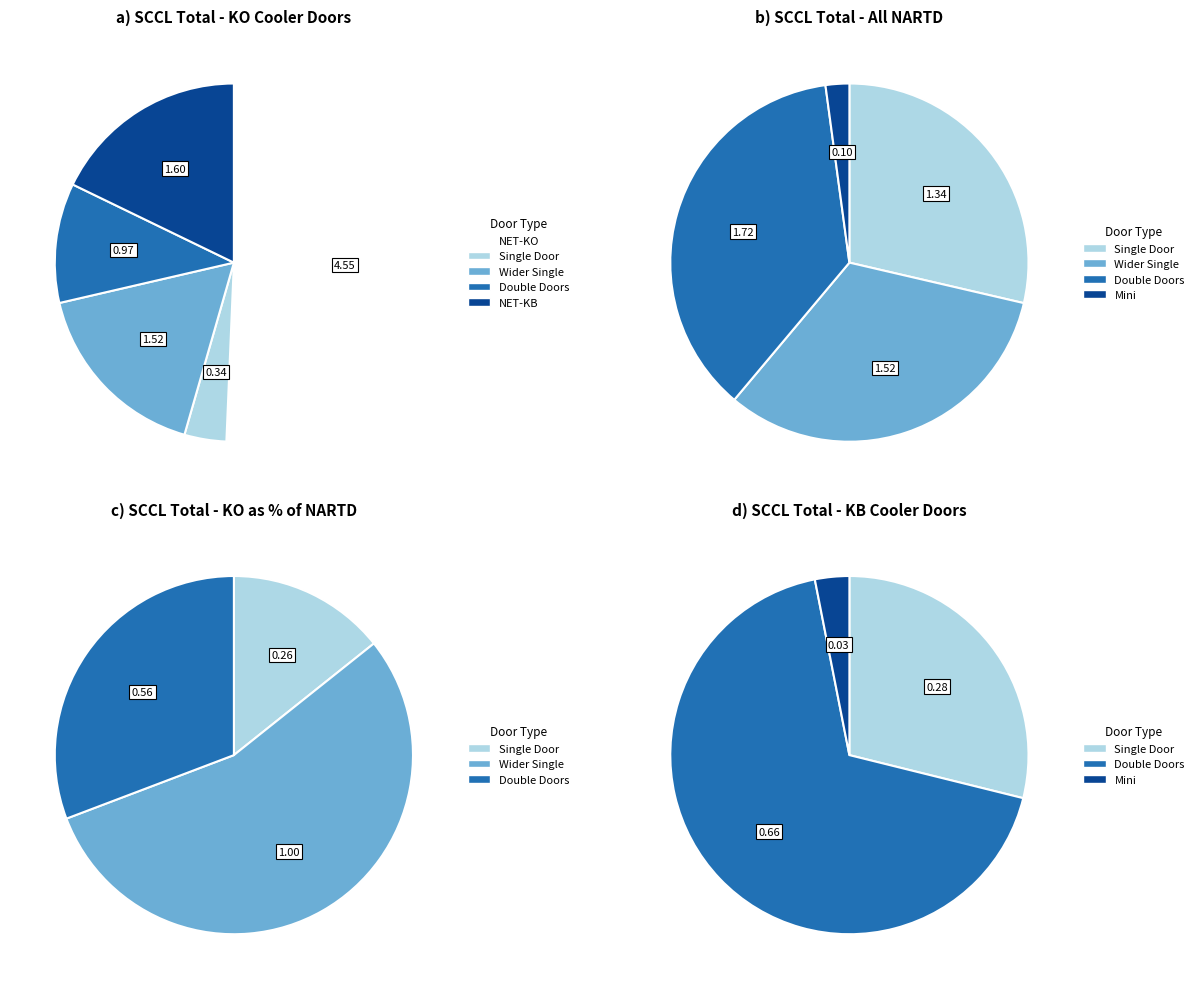

To the nearest percent, what is the difference between the 大单门/Wider Single Door(KO Only)(1.5) and 双门/Double Doors(2) slice percentages?

6%